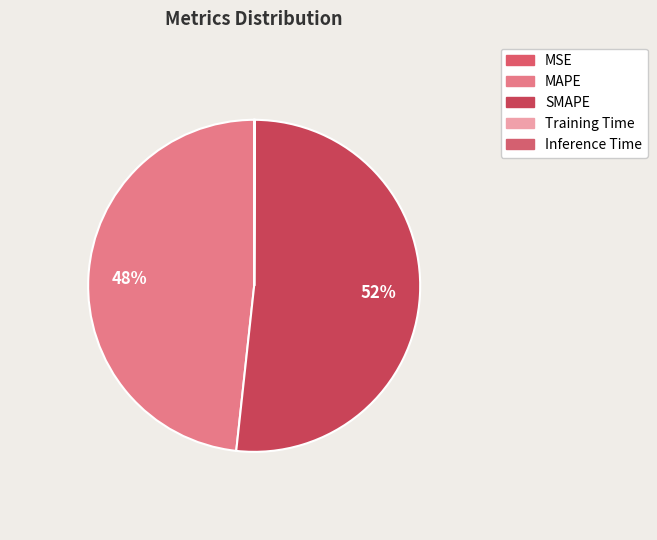

True or false: SMAPE accounts for 52% of the total.

True